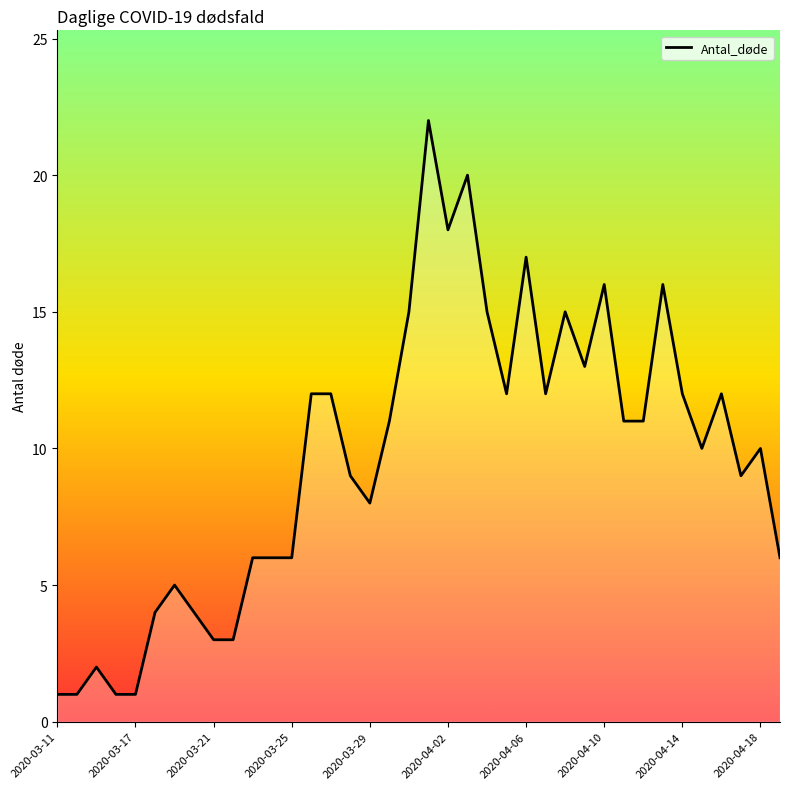

What is the difference between the maximum and minimum values?

21